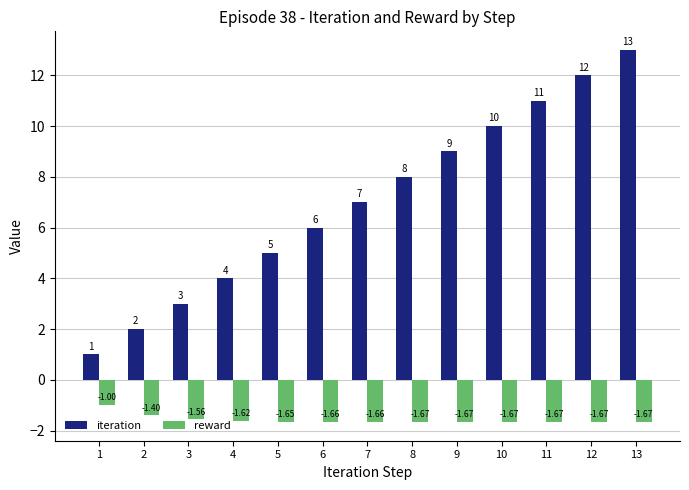

Between 3 and 9, which series saw the biggest shift?

iteration